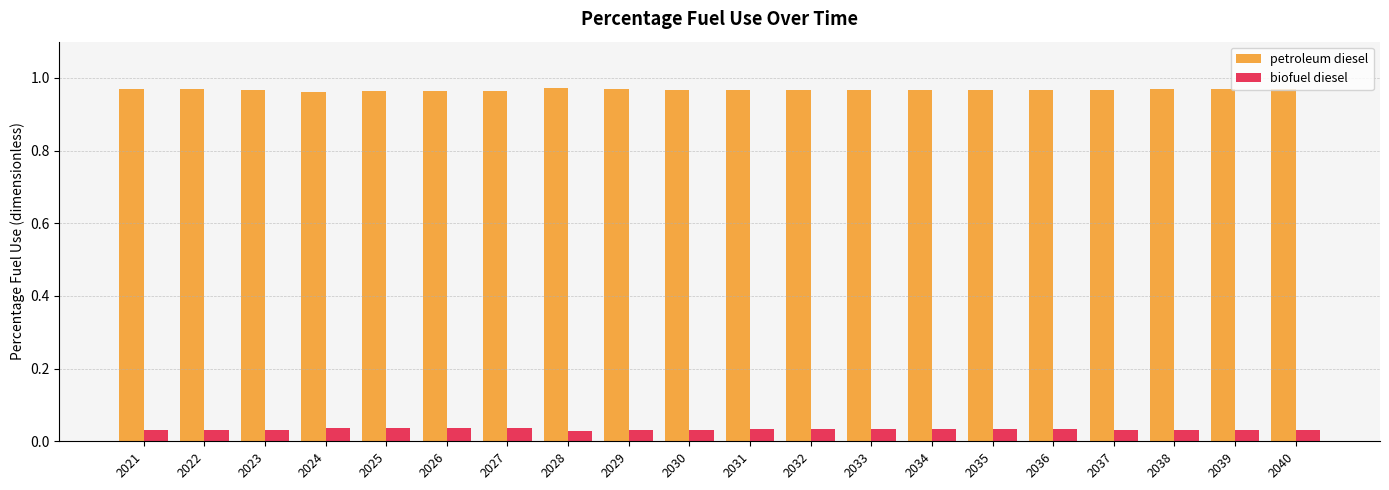

List the series in order of their overall mean, lowest first.

biofuel diesel, petroleum diesel